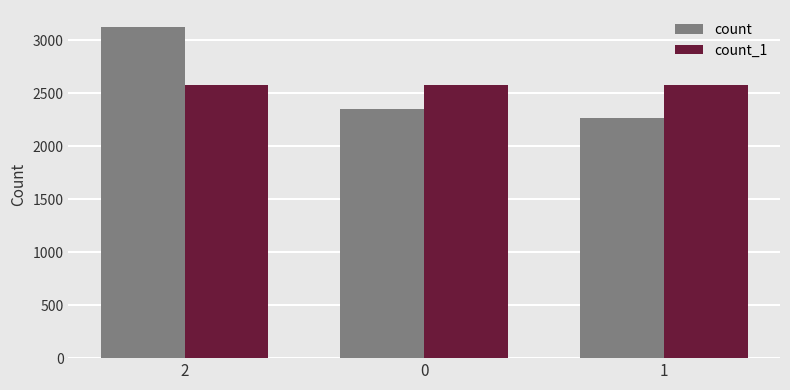

At which label does count reach its peak?

2